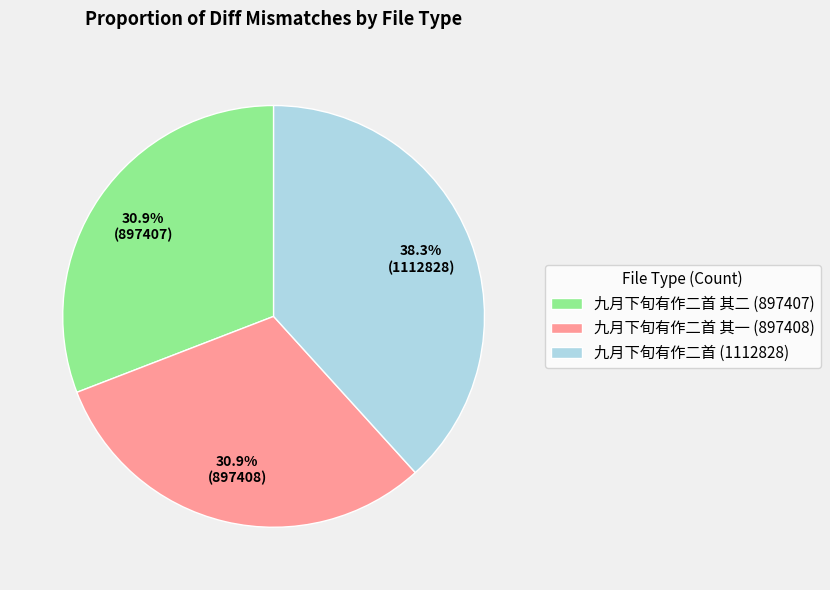

Between 九月下旬有作二首 (1112828) and 九月下旬有作二首 其一 (897408), which is larger?

九月下旬有作二首 (1112828)